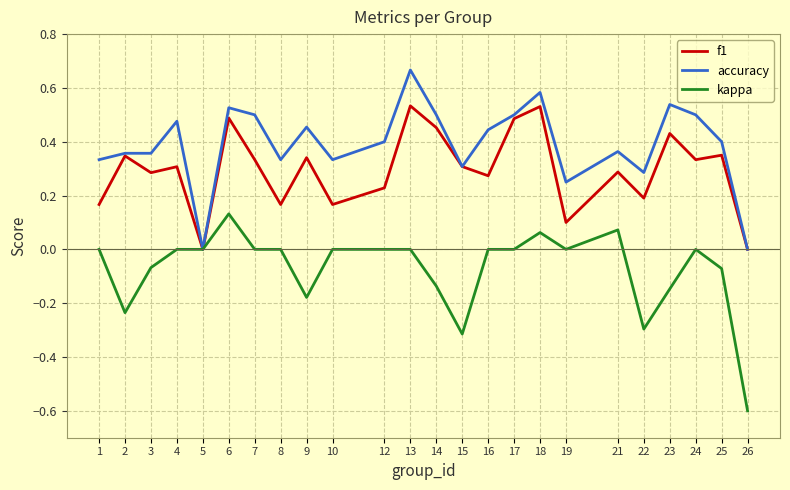

List the series in order of their peak value, lowest first.

kappa, f1, accuracy